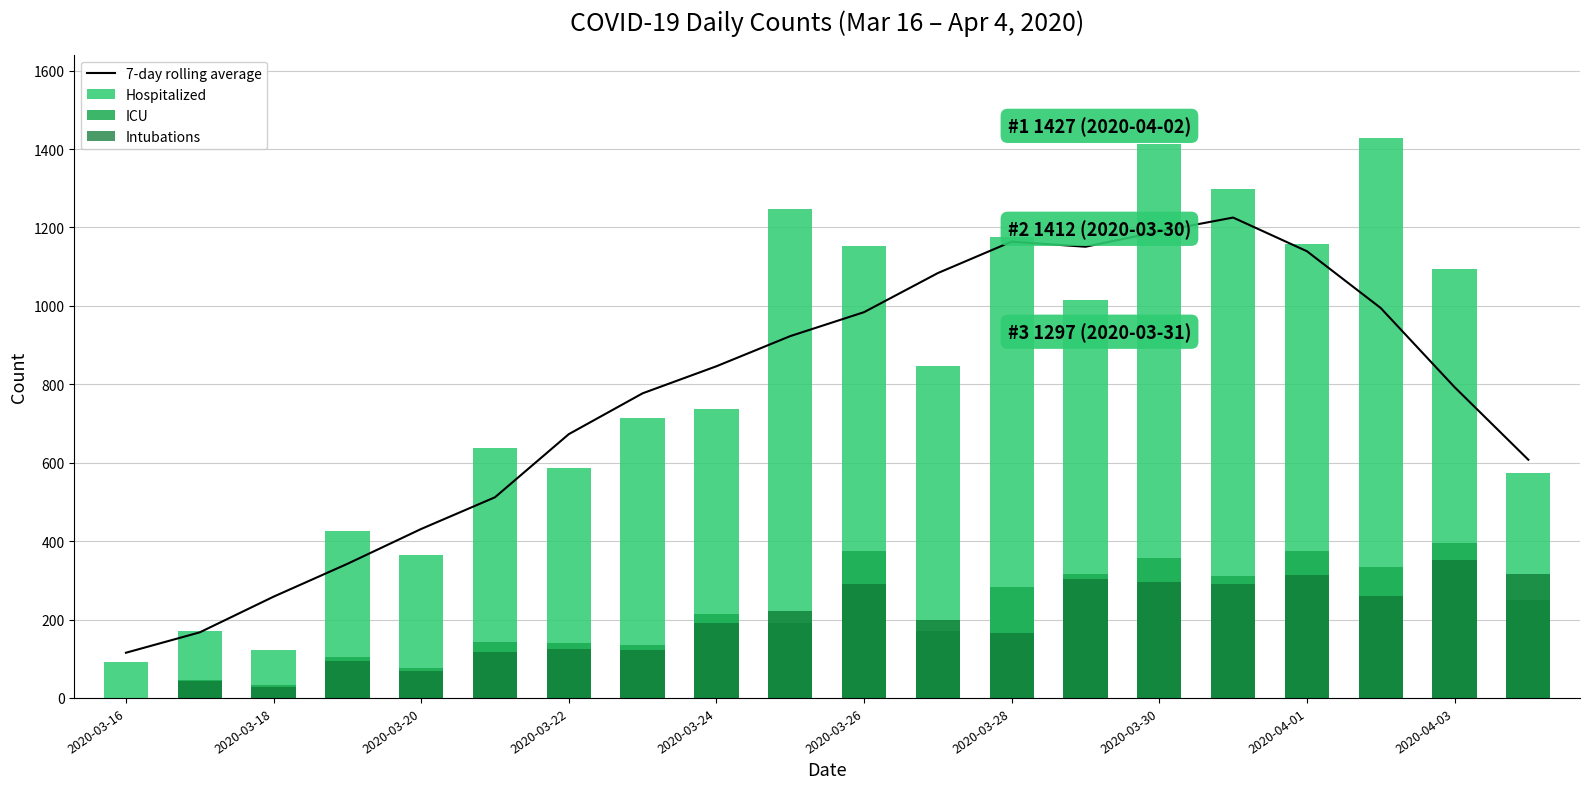

At which label does 7-day rolling average reach its minimum?

2020-03-16